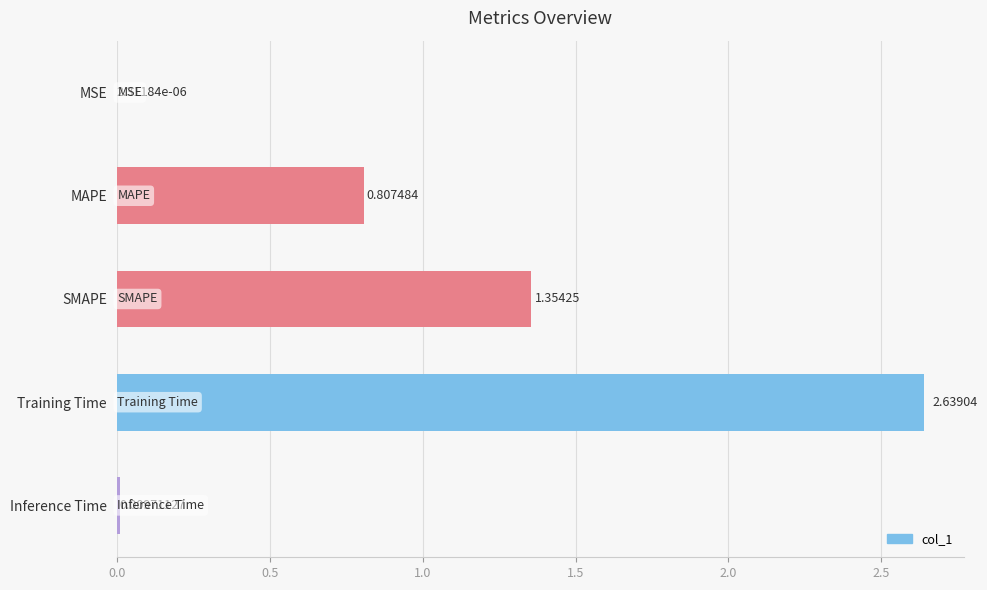

What is the change in value from Training Time to Inference Time?

-2.6